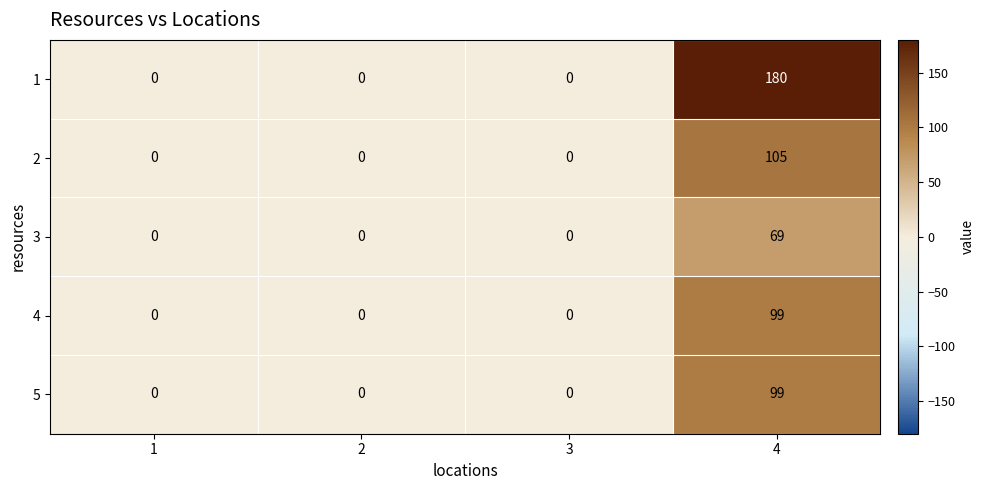

At which category does the chart reach its peak across all series?

4